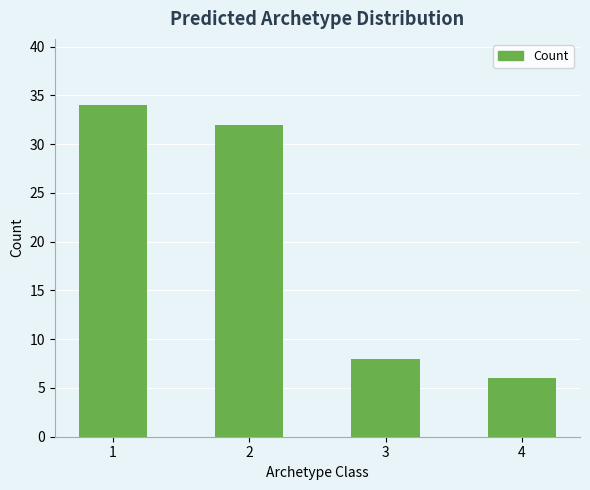

What is the ratio of the value at 2 to the value at 3?

4.0